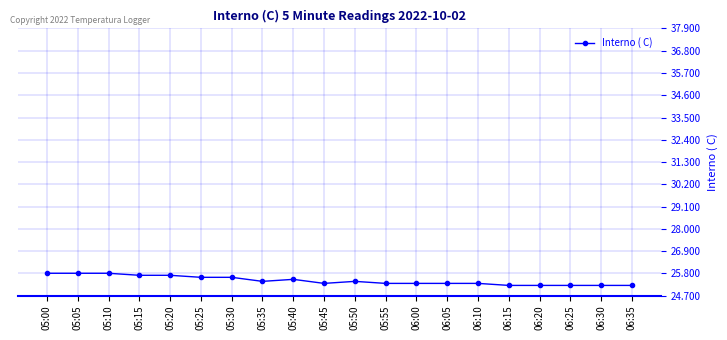

Is it true that the value at 06:25 is 36.8?

False